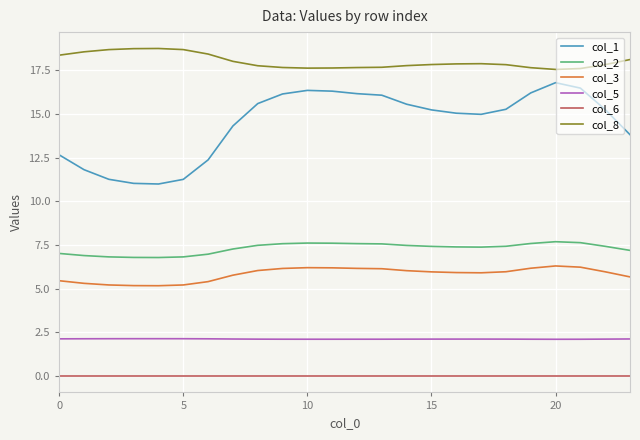

Rank the series by their maximum value, from highest to lowest.

col_8, col_1, col_2, col_3, col_5, col_6